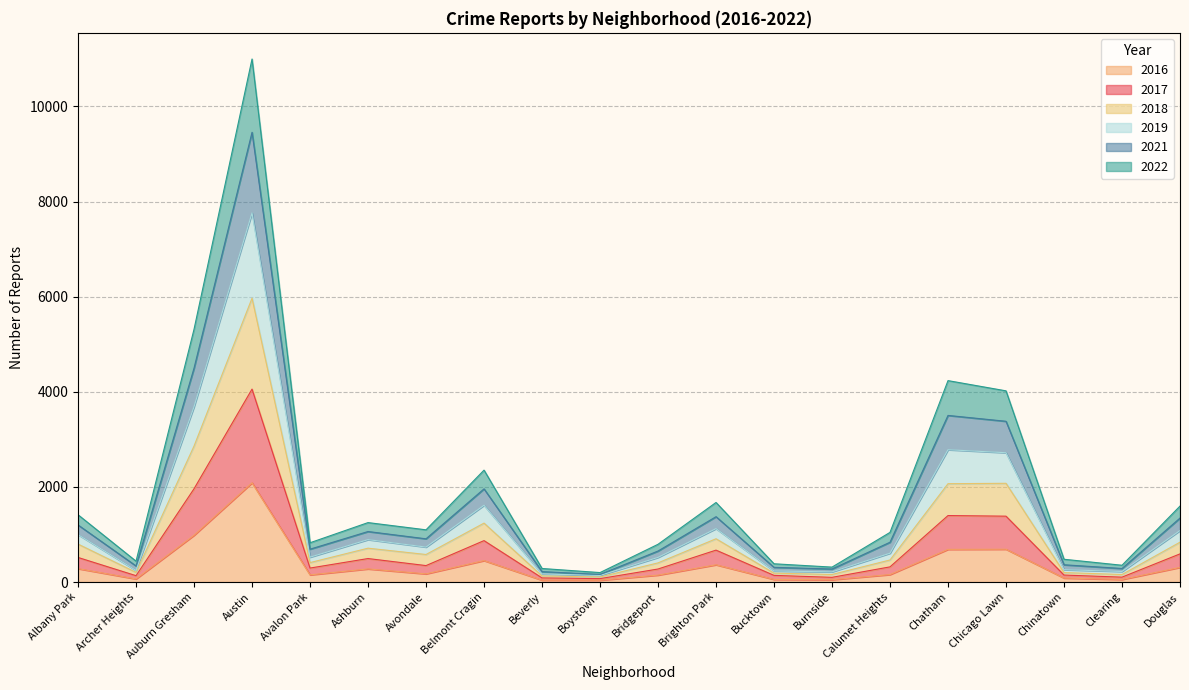

At which category is the sum across all series the highest?

Austin